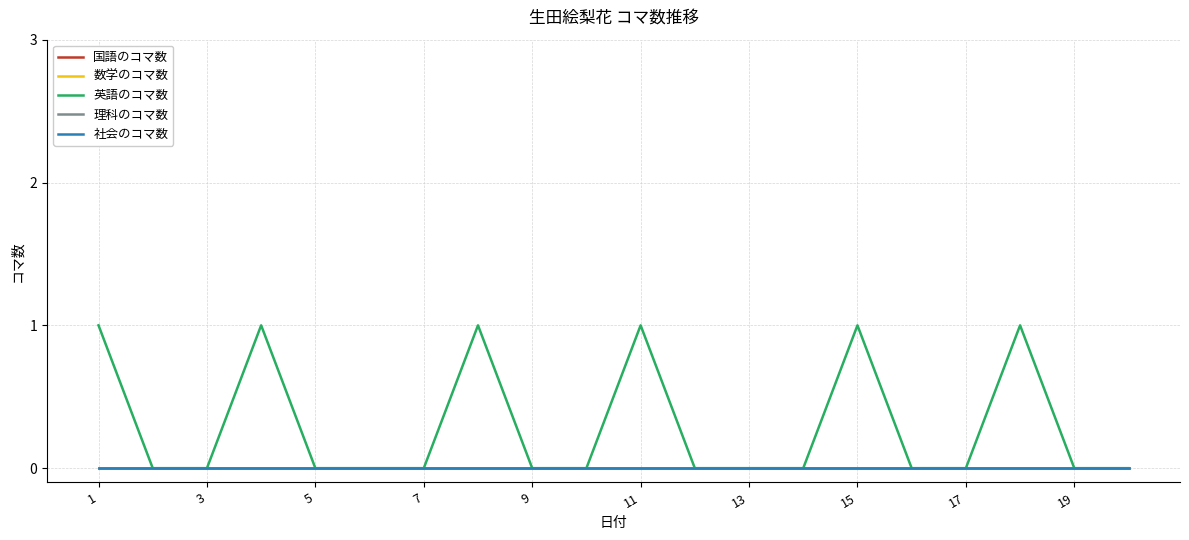

True or false: 数学のコマ数 has more than 0 points higher than both neighbors.

False